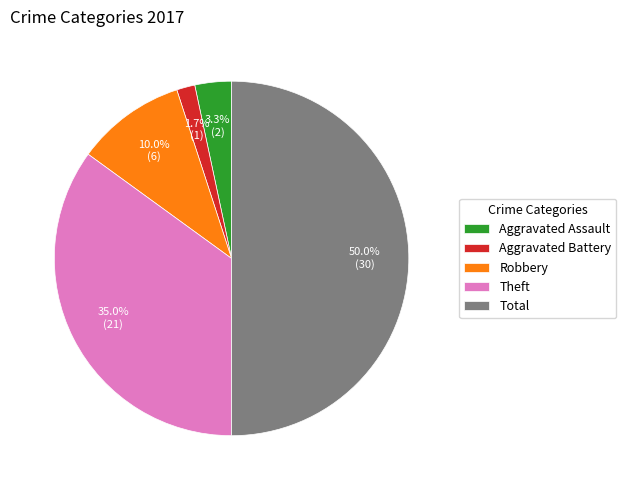

The Aggravated Assault slice represents 15% of the pie. True or false?

False